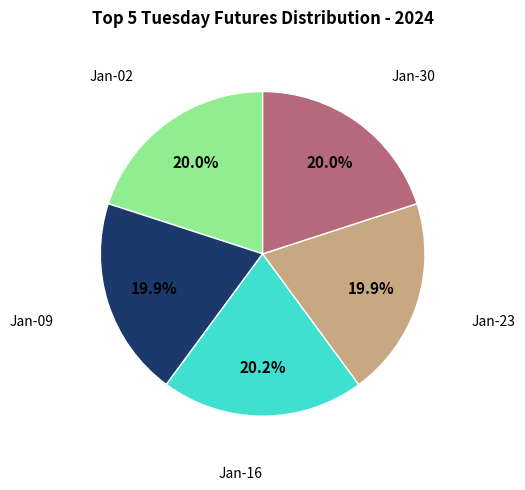

Does any single category account for the majority?

No